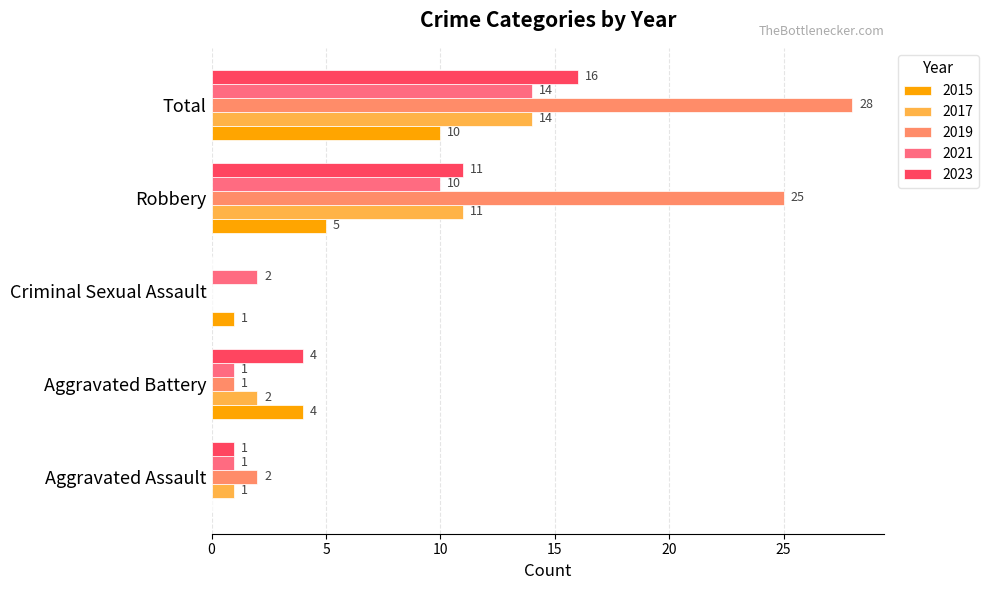

At which label is 2015 closest to 5?

Robbery